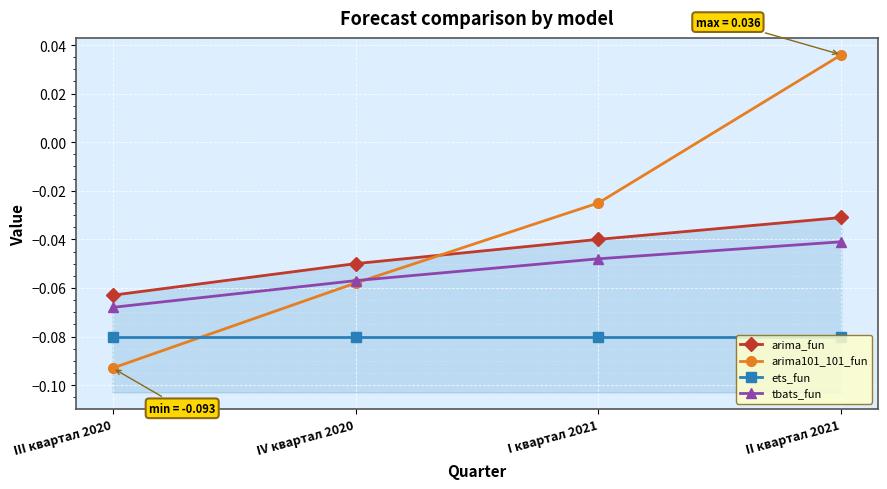

True or false: tbats_fun has a value of -0.0 at IV квартал 2020.

False